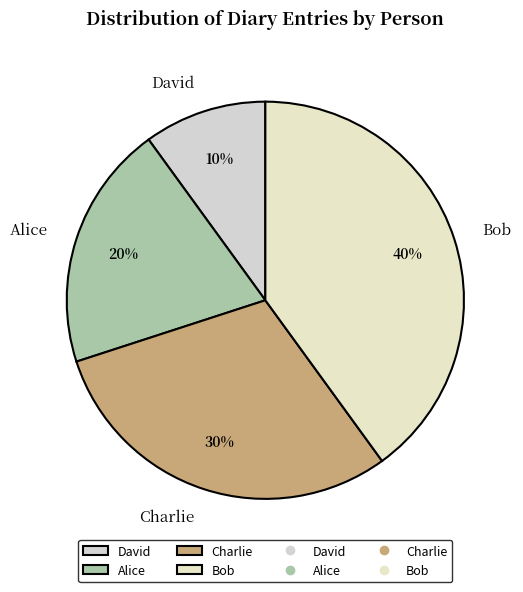

Rank the categories by value from highest to lowest.

Bob, Charlie, Alice, David